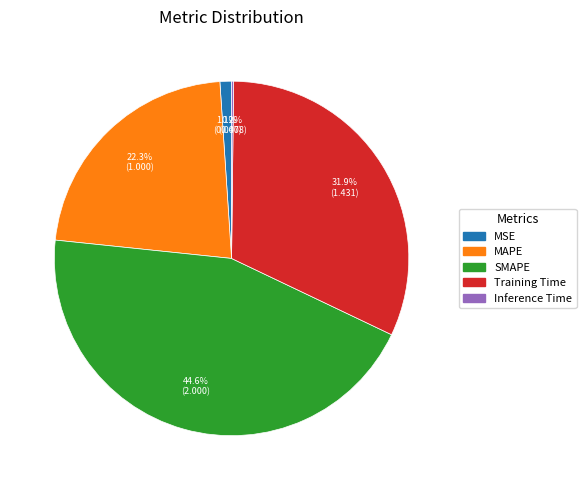

What is the largest slice in the pie chart?

SMAPE